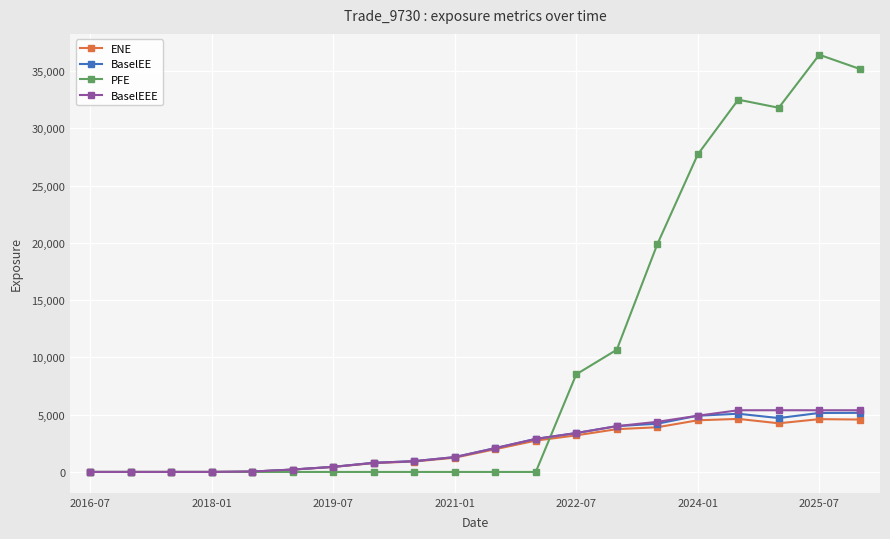

Which series has the widest spread of values?

PFE